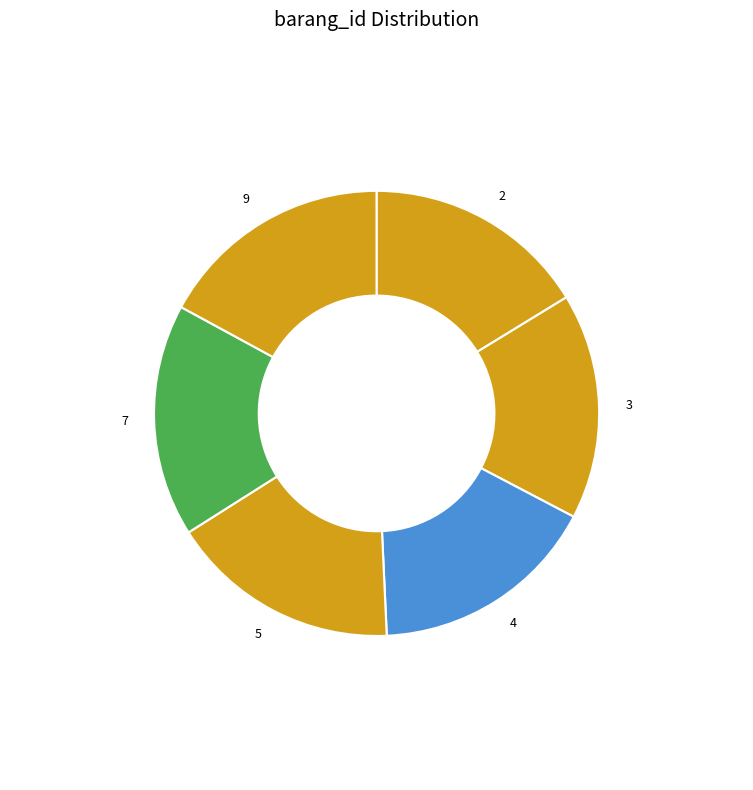

Count the number of slices in the pie.

6